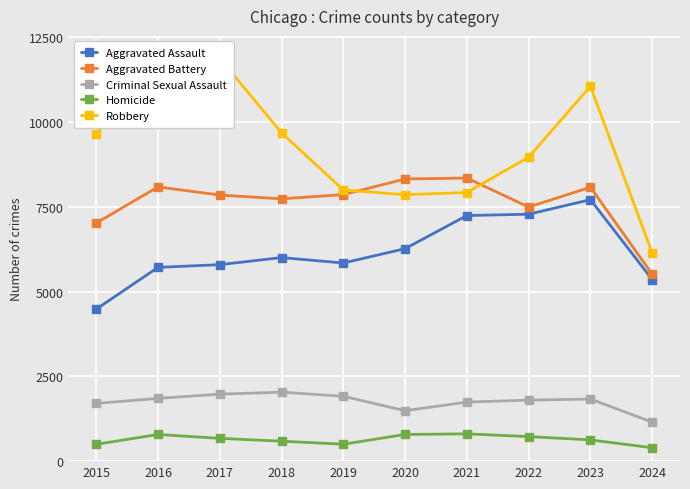

True or false: Criminal Sexual Assault and Homicide cross at least once.

False